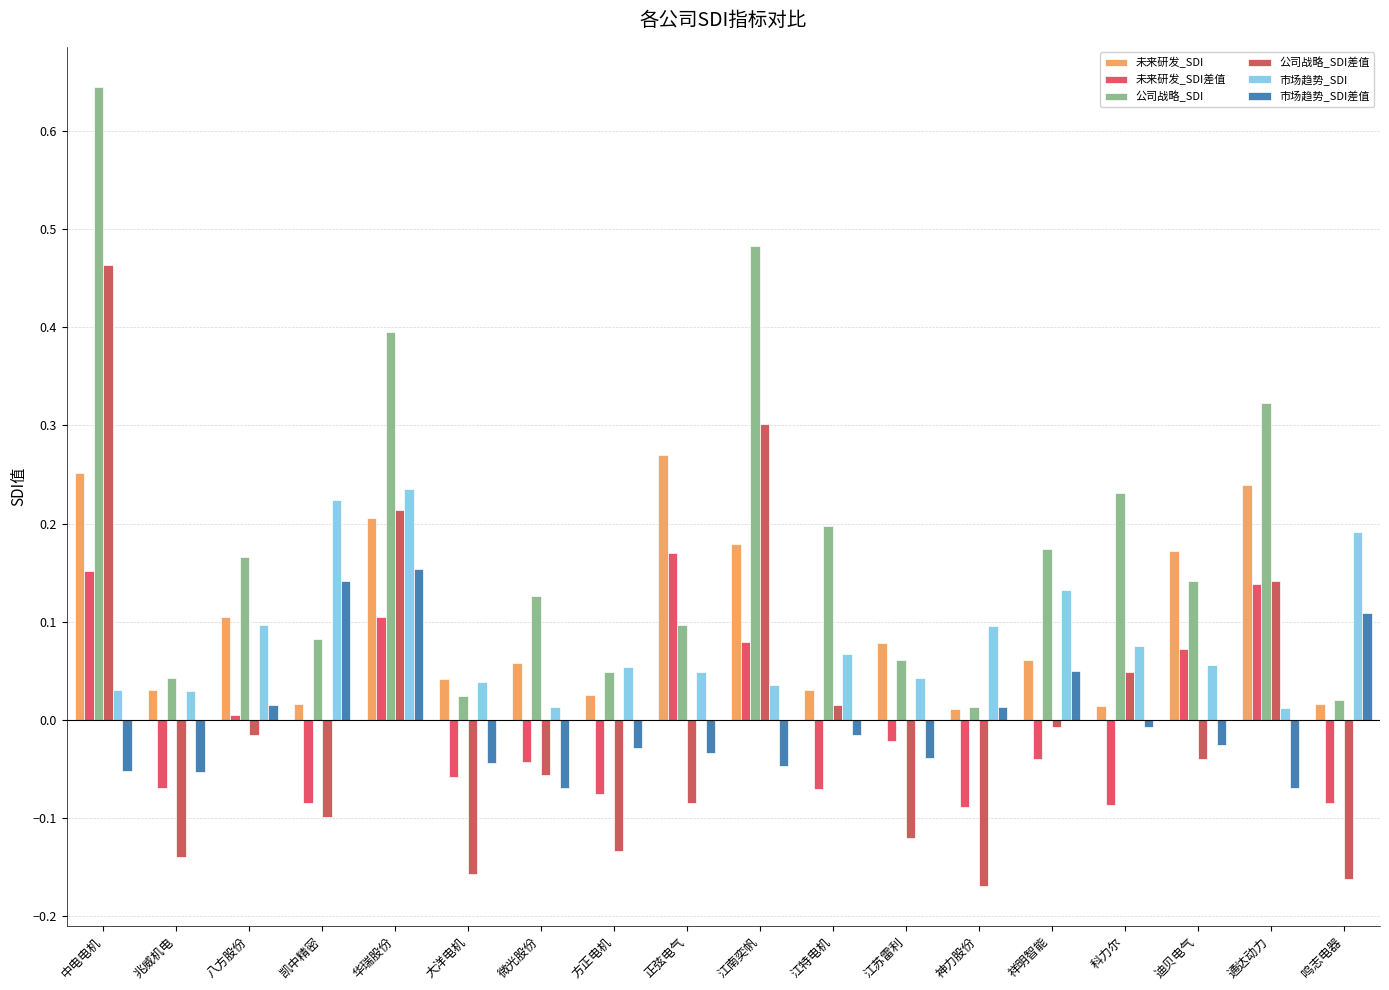

Reading left to right, extract all data points from this chart.

未来研发_SDI: 中电电机=0.3	兆威机电=0.0	八方股份=0.1	凯中精密=0.0	华瑞股份=0.2	大洋电机=0.0	微光股份=0.1	方正电机=0.0	正弦电气=0.3	江南奕帆=0.2	江特电机=0.0	江苏雷利=0.1	神力股份=0.0	祥明智能=0.1	科力尔=0.0	迪贝电气=0.2	通达动力=0.2	鸣志电器=0.0
未来研发_SDI差值: 中电电机=0.2	兆威机电=-0.1	八方股份=0.0	凯中精密=-0.1	华瑞股份=0.1	大洋电机=-0.1	微光股份=-0.0	方正电机=-0.1	正弦电气=0.2	江南奕帆=0.1	江特电机=-0.1	江苏雷利=-0.0	神力股份=-0.1	祥明智能=-0.0	科力尔=-0.1	迪贝电气=0.1	通达动力=0.1	鸣志电器=-0.1
公司战略_SDI: 中电电机=0.6	兆威机电=0.0	八方股份=0.2	凯中精密=0.1	华瑞股份=0.4	大洋电机=0.0	微光股份=0.1	方正电机=0.0	正弦电气=0.1	江南奕帆=0.5	江特电机=0.2	江苏雷利=0.1	神力股份=0.0	祥明智能=0.2	科力尔=0.2	迪贝电气=0.1	通达动力=0.3	鸣志电器=0.0
公司战略_SDI差值: 中电电机=0.5	兆威机电=-0.1	八方股份=-0.0	凯中精密=-0.1	华瑞股份=0.2	大洋电机=-0.2	微光股份=-0.1	方正电机=-0.1	正弦电气=-0.1	江南奕帆=0.3	江特电机=0.0	江苏雷利=-0.1	神力股份=-0.2	祥明智能=-0.0	科力尔=0.0	迪贝电气=-0.0	通达动力=0.1	鸣志电器=-0.2
市场趋势_SDI: 中电电机=0.0	兆威机电=0.0	八方股份=0.1	凯中精密=0.2	华瑞股份=0.2	大洋电机=0.0	微光股份=0.0	方正电机=0.1	正弦电气=0.0	江南奕帆=0.0	江特电机=0.1	江苏雷利=0.0	神力股份=0.1	祥明智能=0.1	科力尔=0.1	迪贝电气=0.1	通达动力=0.0	鸣志电器=0.2
市场趋势_SDI差值: 中电电机=-0.1	兆威机电=-0.1	八方股份=0.0	凯中精密=0.1	华瑞股份=0.2	大洋电机=-0.0	微光股份=-0.1	方正电机=-0.0	正弦电气=-0.0	江南奕帆=-0.0	江特电机=-0.0	江苏雷利=-0.0	神力股份=0.0	祥明智能=0.0	科力尔=-0.0	迪贝电气=-0.0	通达动力=-0.1	鸣志电器=0.1